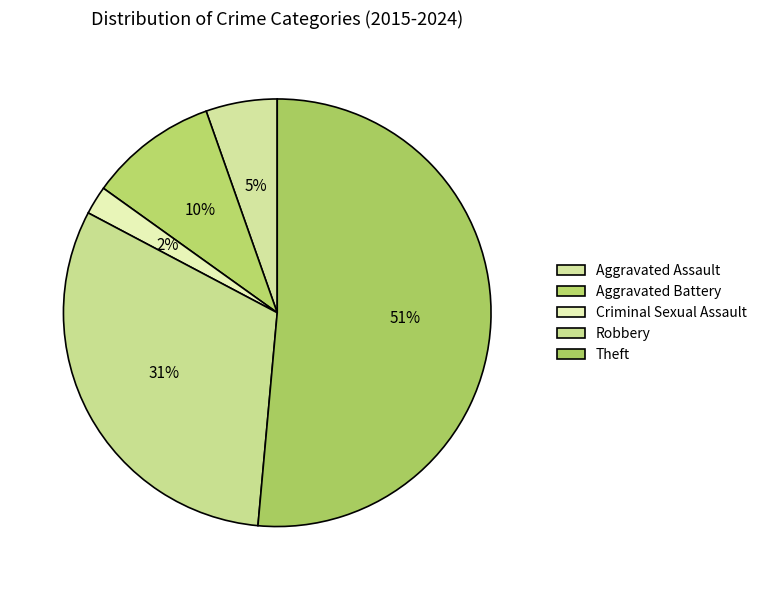

To the nearest percent, what percentage of the pie is Theft?

51%